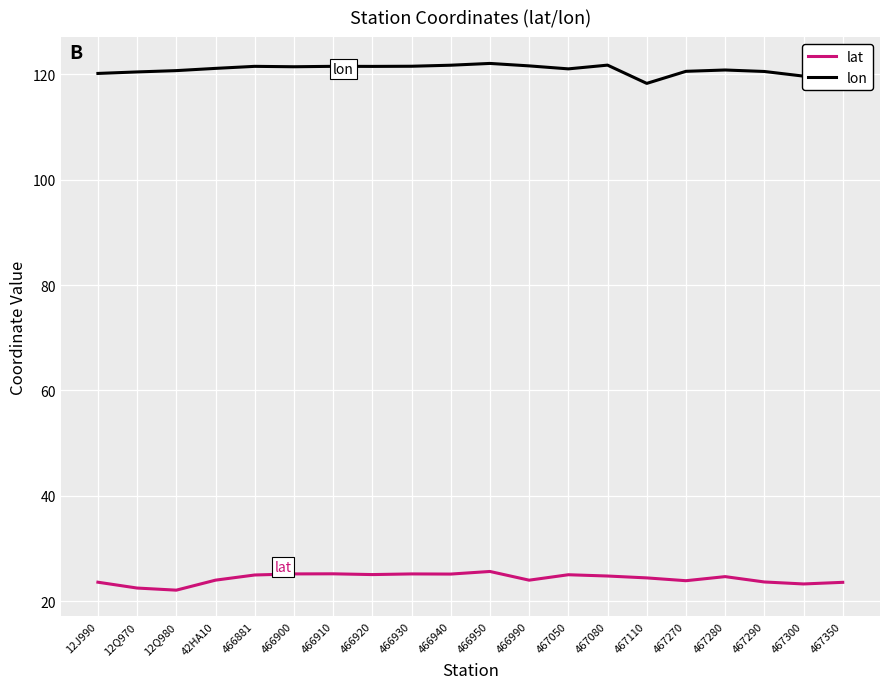

What position from the right is 466990?

9